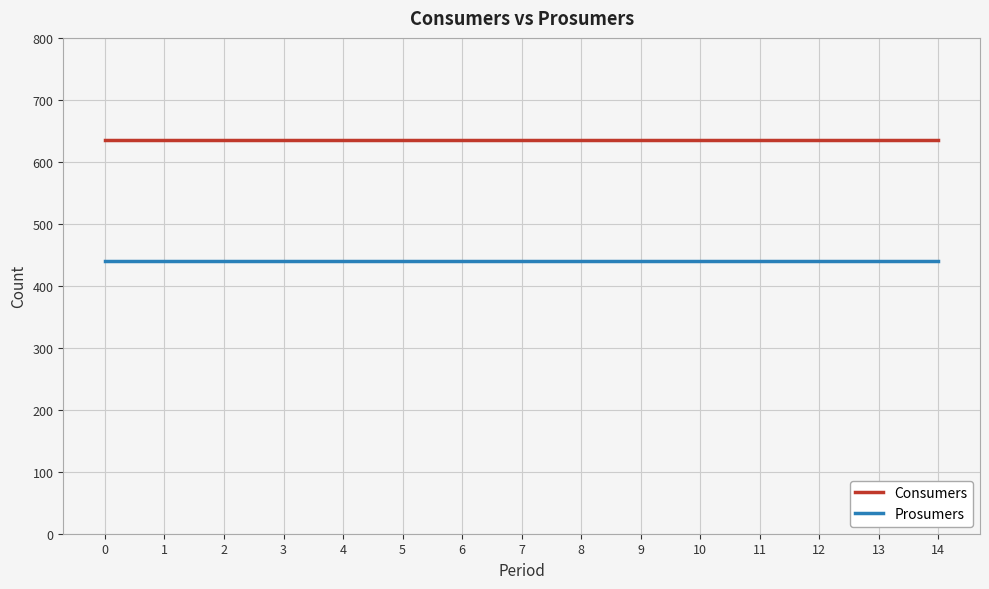

True or false: Consumers and Prosumers intersect in this chart.

False